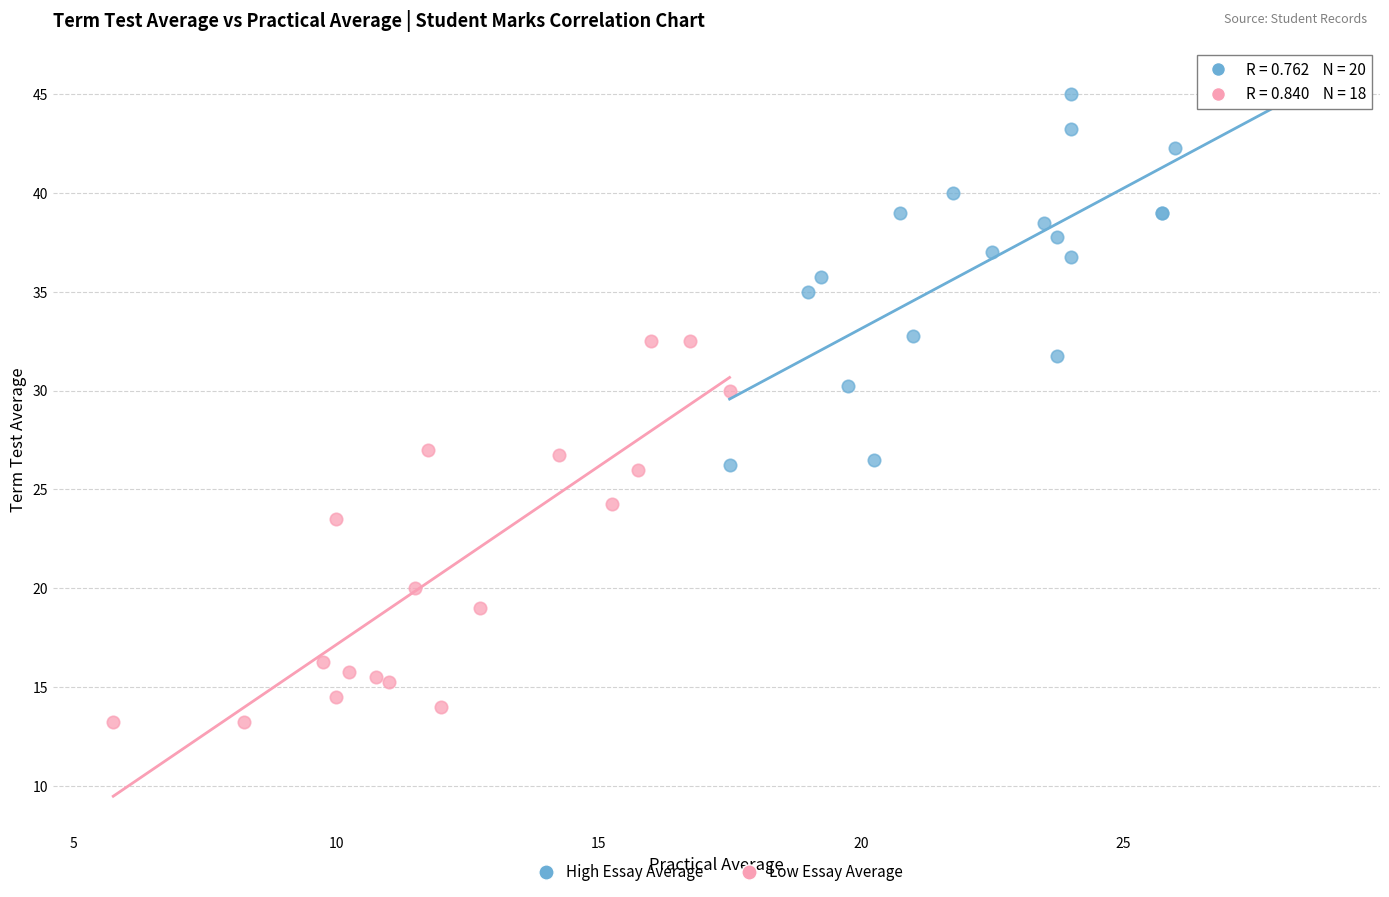

Which series reaches the maximum Y coordinate?

High Essay Average